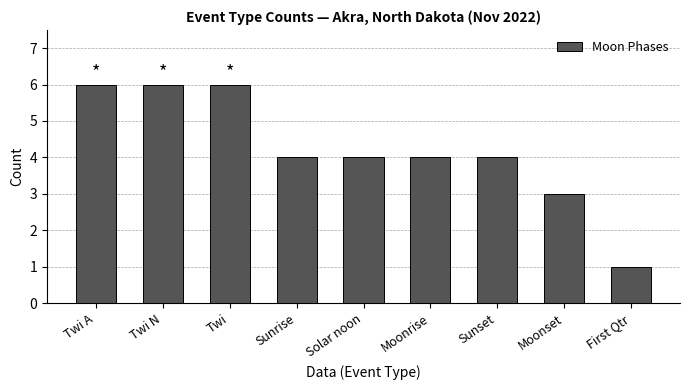

Which has a higher value, Sunset or First Qtr?

Sunset